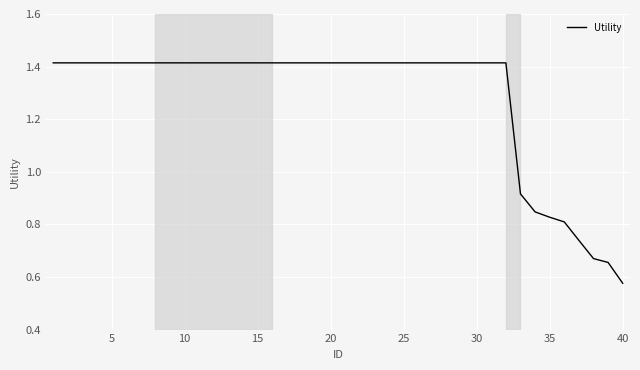

How many lines are shown in the chart?

1